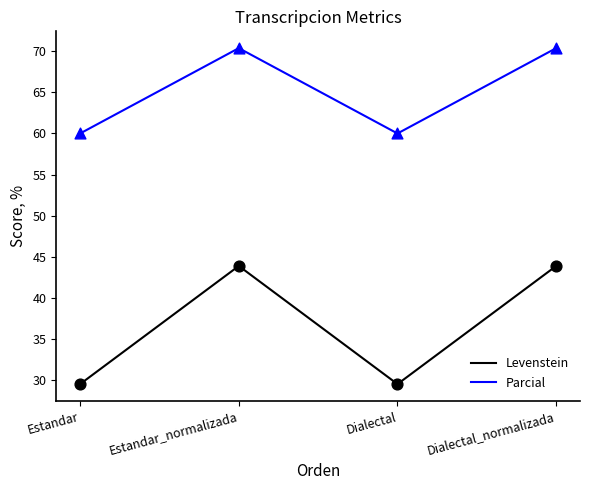

Is the value of Levenstein at Estandar greater than the value of Parcial at Estandar?

No